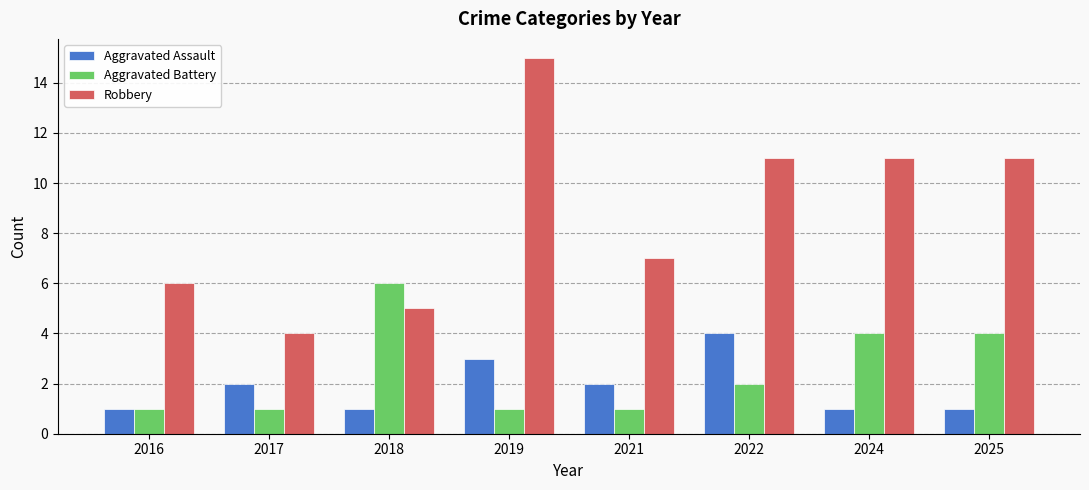

The value of Aggravated Assault at 2022 is 4. True or false?

True